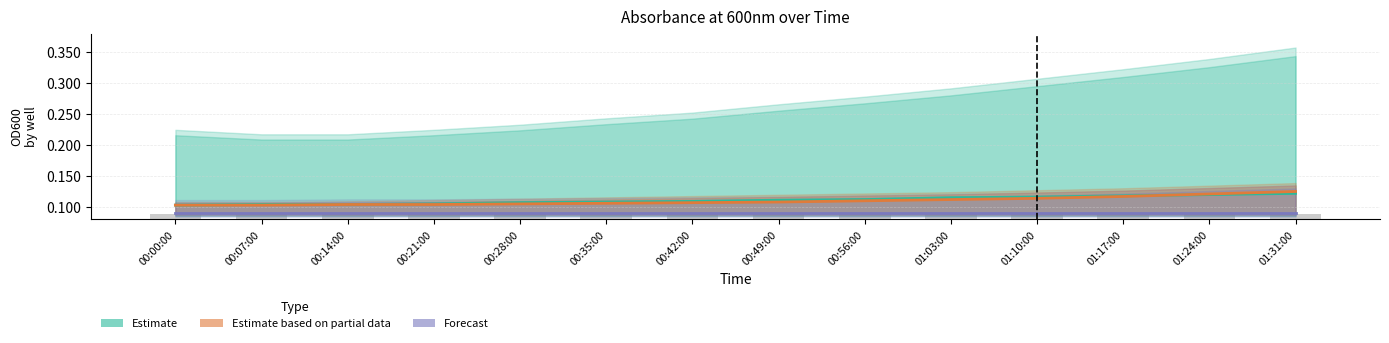

At which label does Estimate reach its minimum?

00:00:00